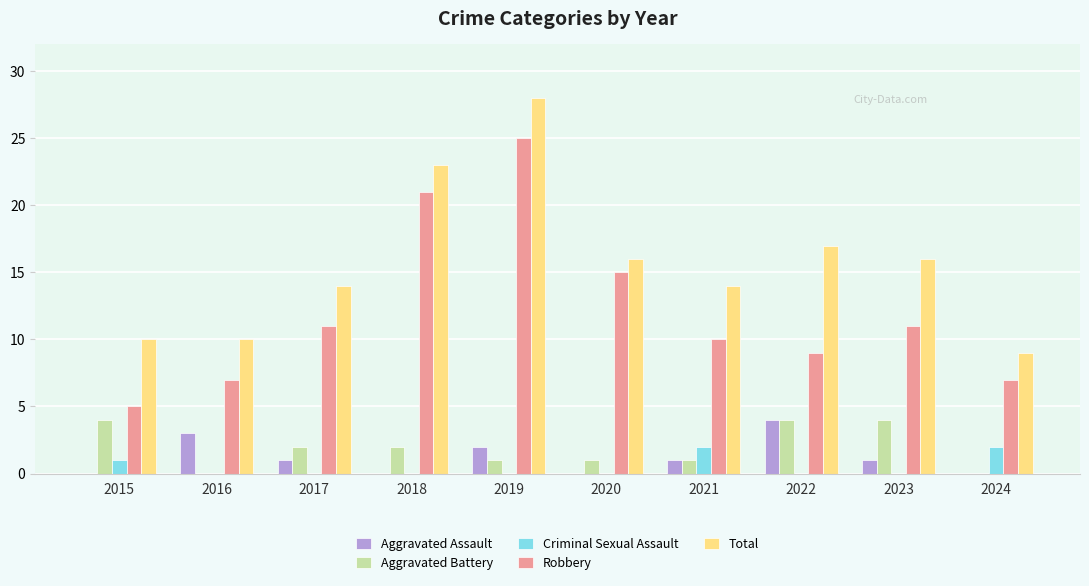

How many Aggravated Assault values are between 0 and 2?

8